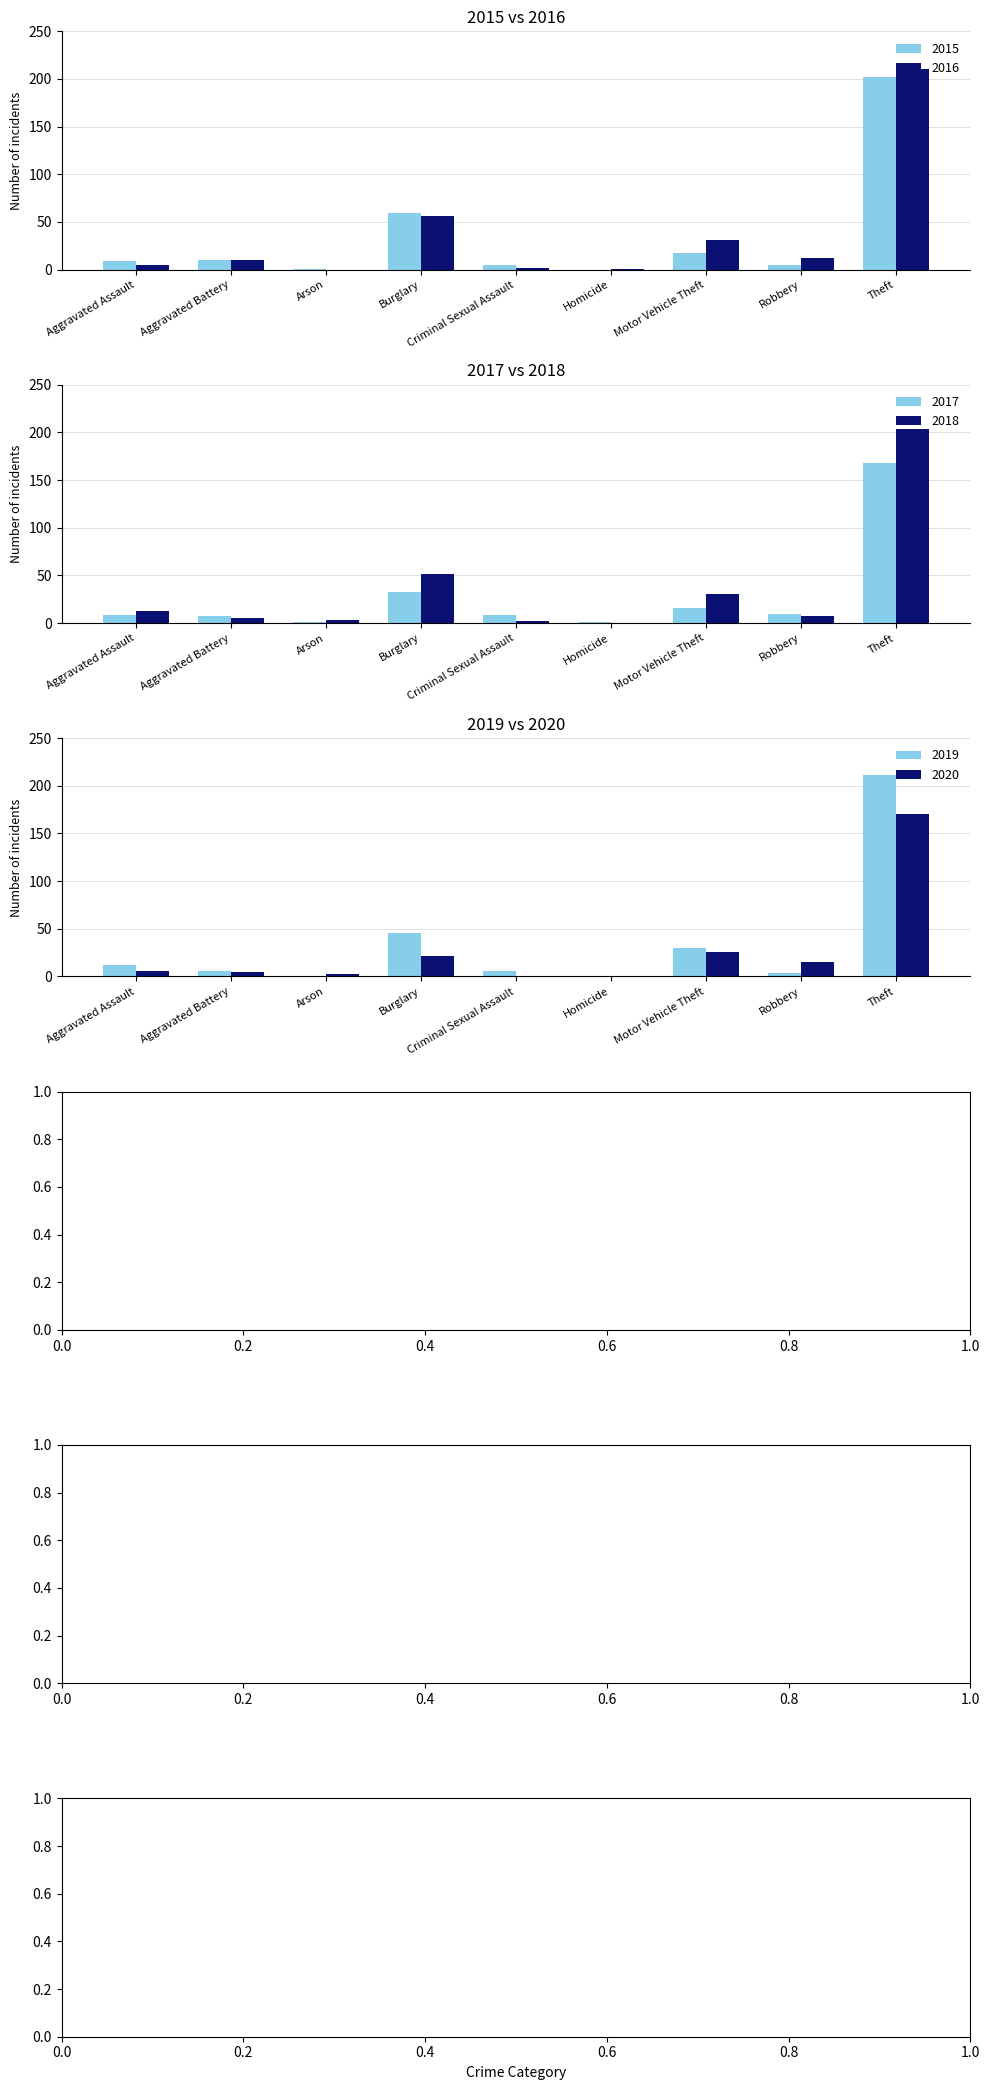

Between Burglary and Criminal Sexual Assault, which series saw the biggest shift?

2015